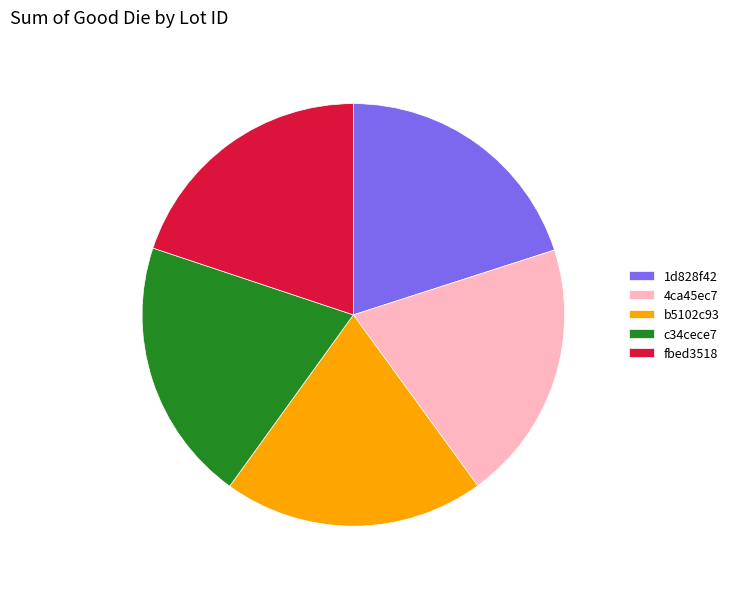

Is the sum of fbed3518 and 1d828f42 greater than half?

No